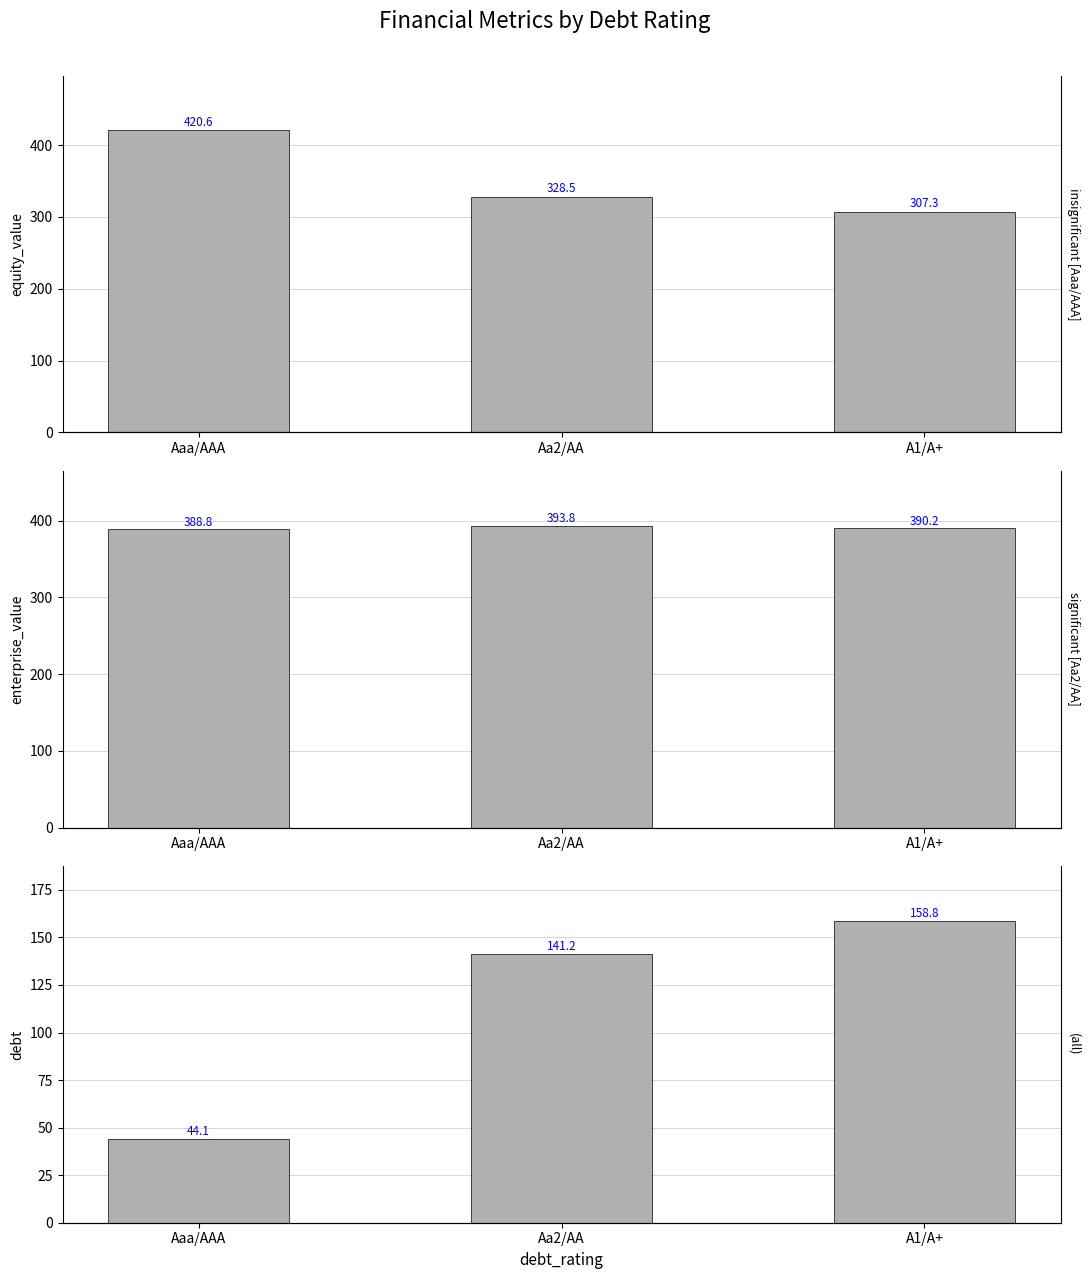

What is the difference between the debt values at Aaa/AAA and Aa2/AA?

97.0